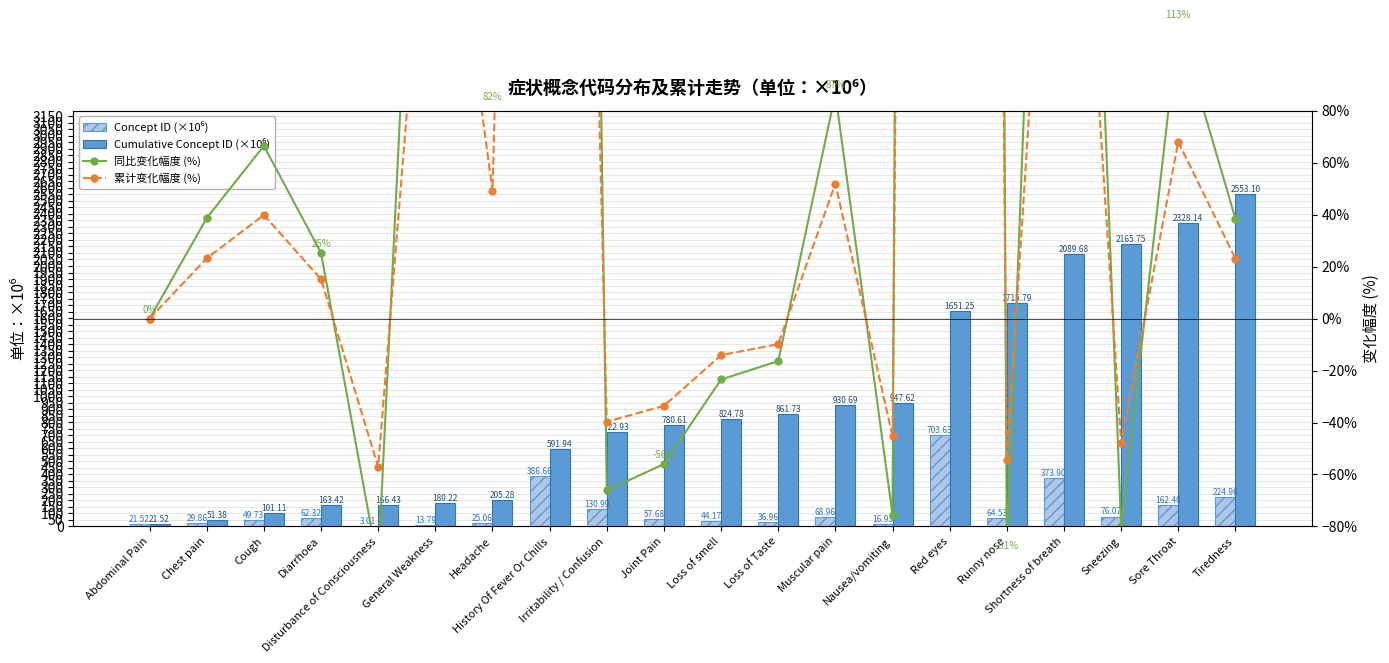

What is the difference between the maximum and minimum values in the Concept ID (×10⁶) series?

700.6